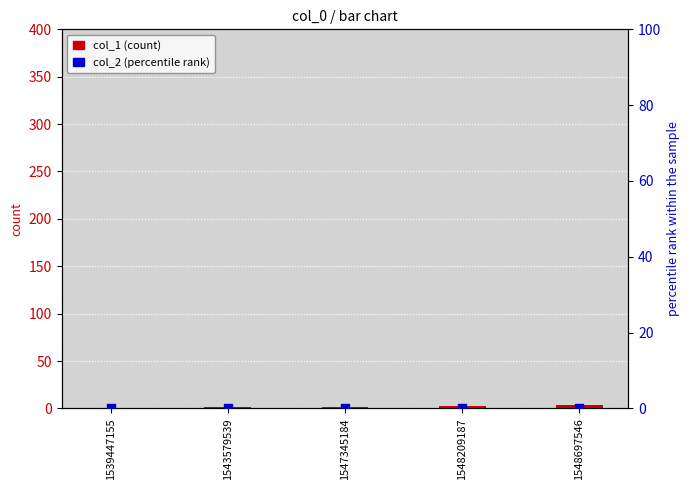

Which series contains the highest Y value?

col_1 (count)